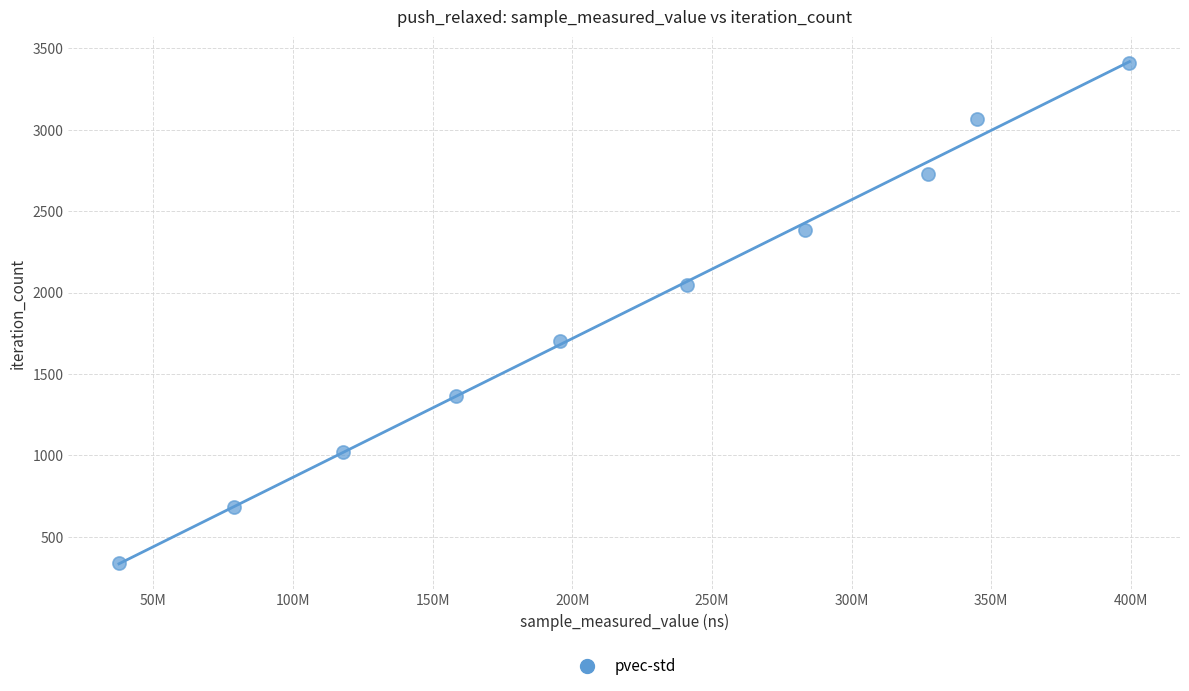

What is the range of X values (max minus min)?

361799625